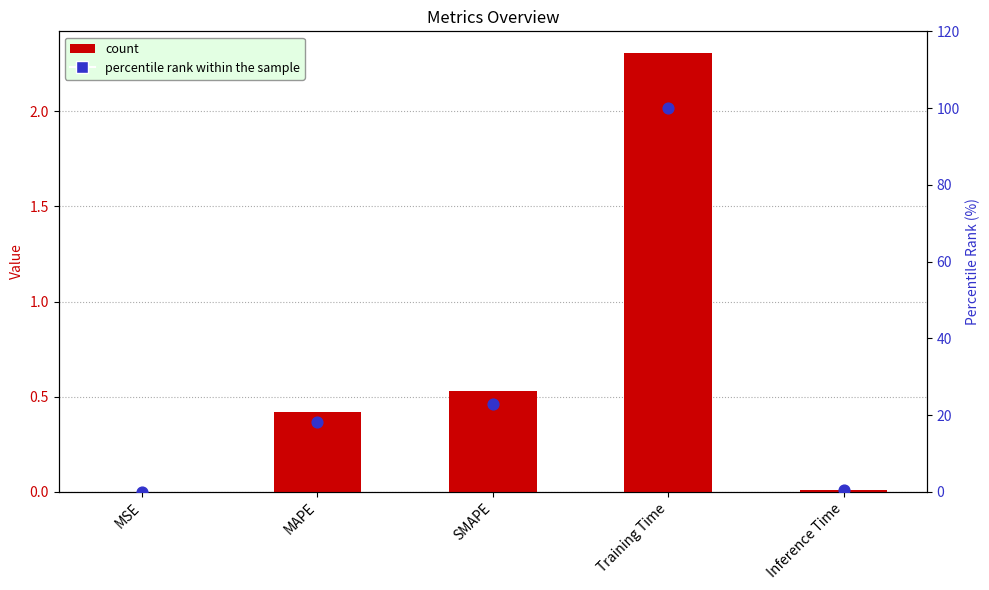

What is the total value across all series at Training Time?

102.3